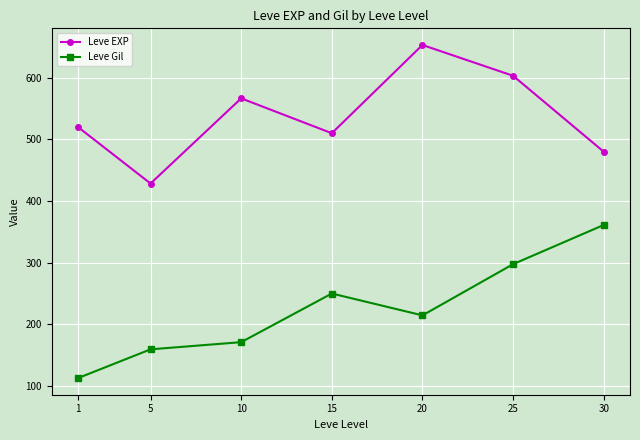

At which label does Leve EXP reach its minimum?

5